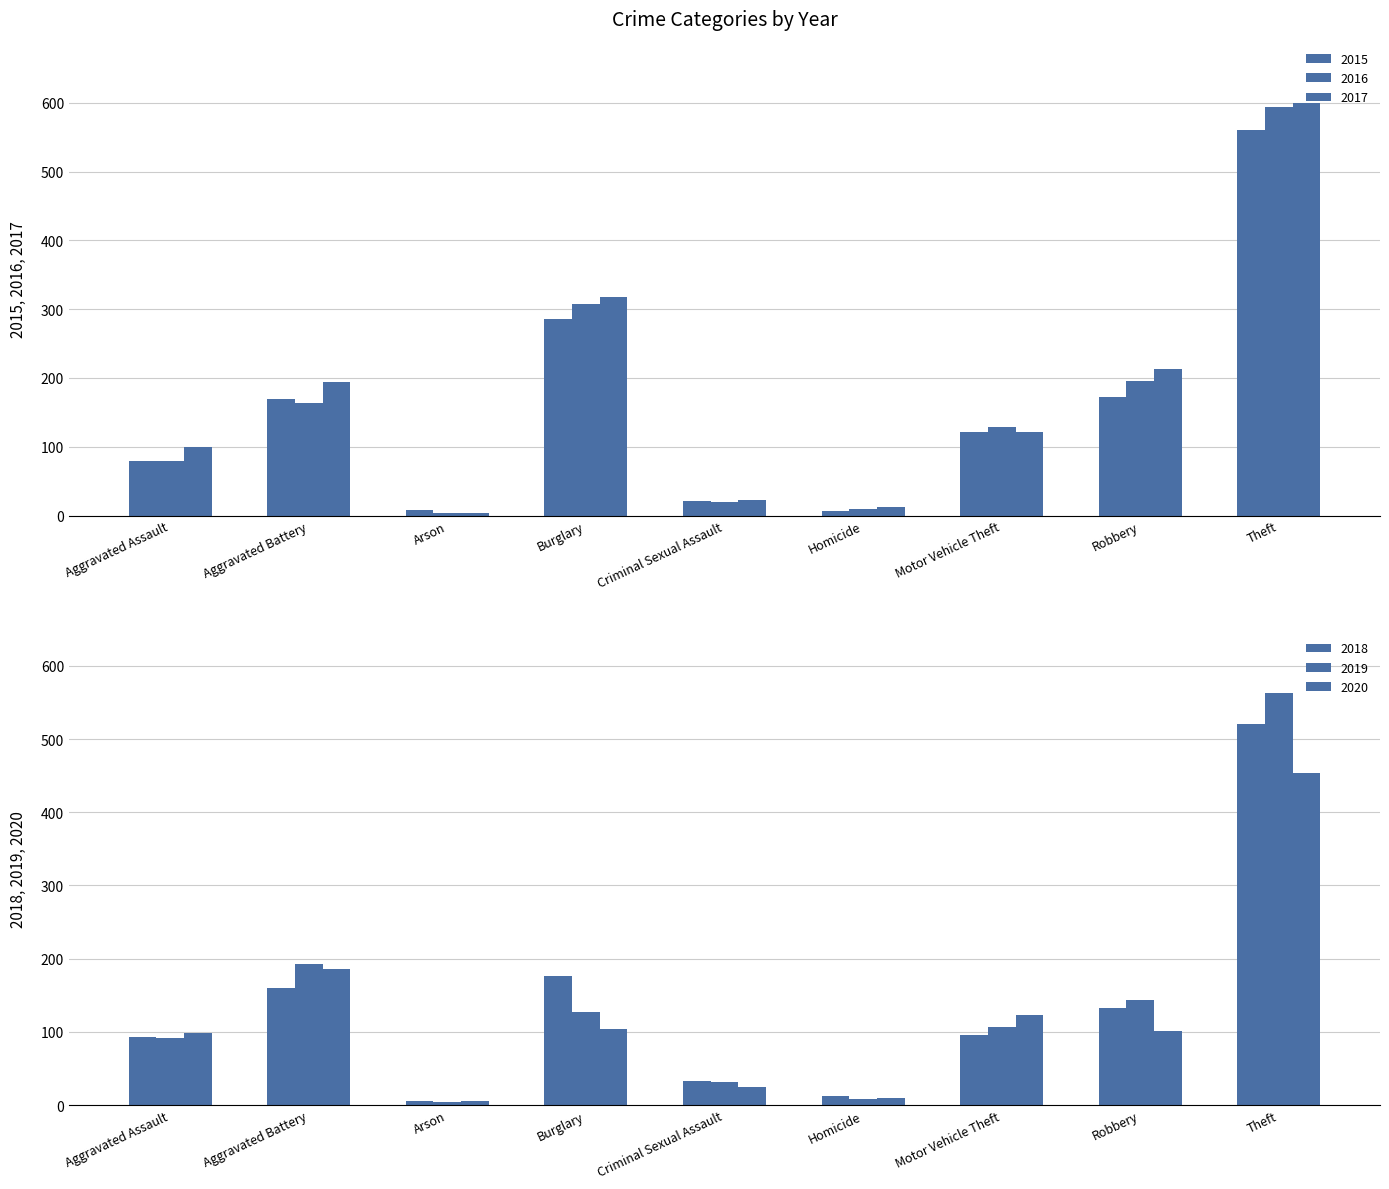

Is it true that 2020 equals 6 at Homicide?

False